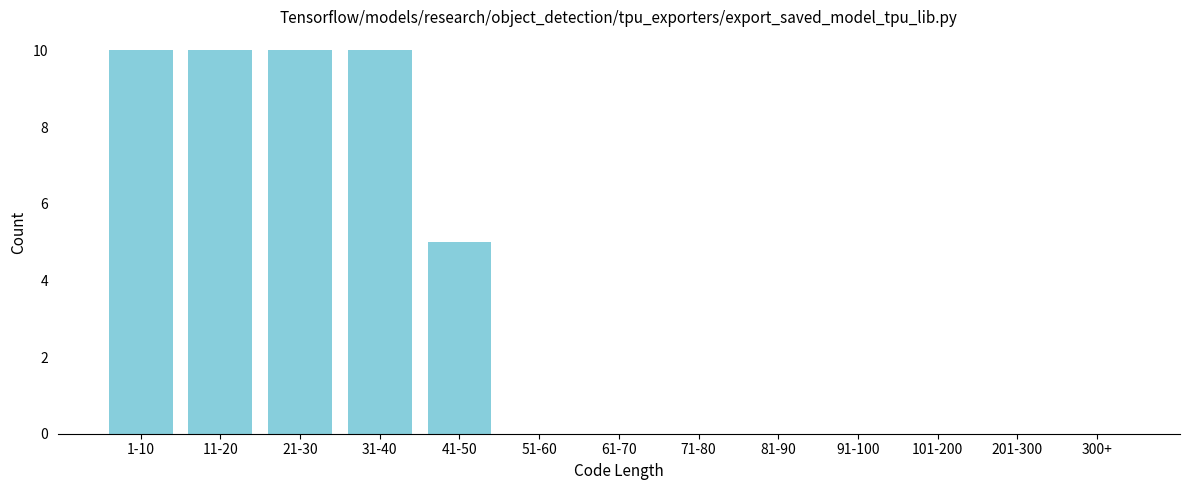

Reading right to left, extract all data points from this chart.

300+=0	201-300=0	101-200=0	91-100=0	81-90=0	71-80=0	61-70=0	51-60=0	41-50=5	31-40=10	21-30=10	11-20=10	1-10=10